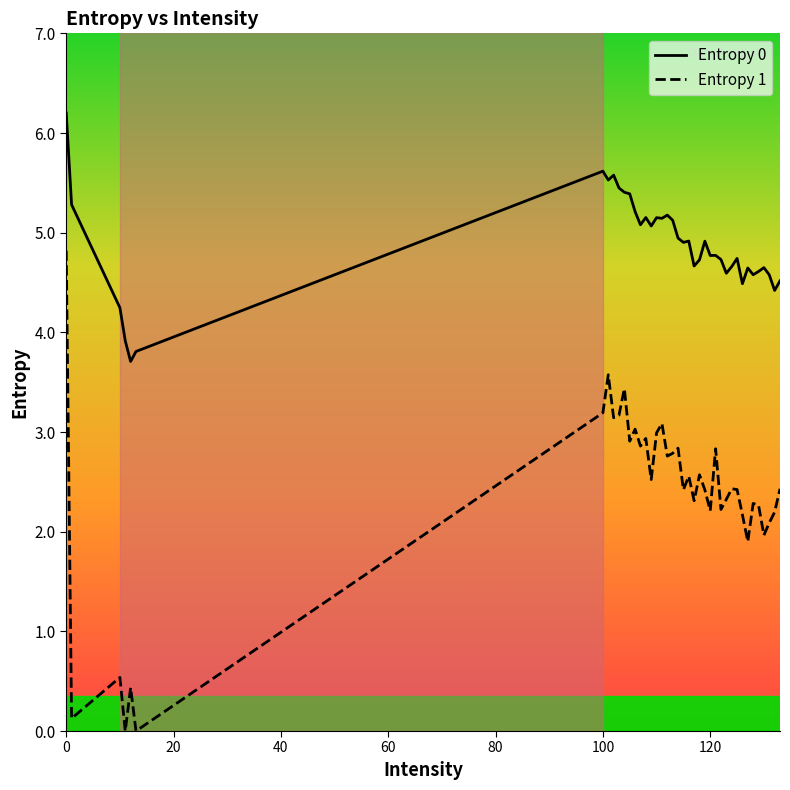

Which series has the largest range (max minus min)?

Entropy 1